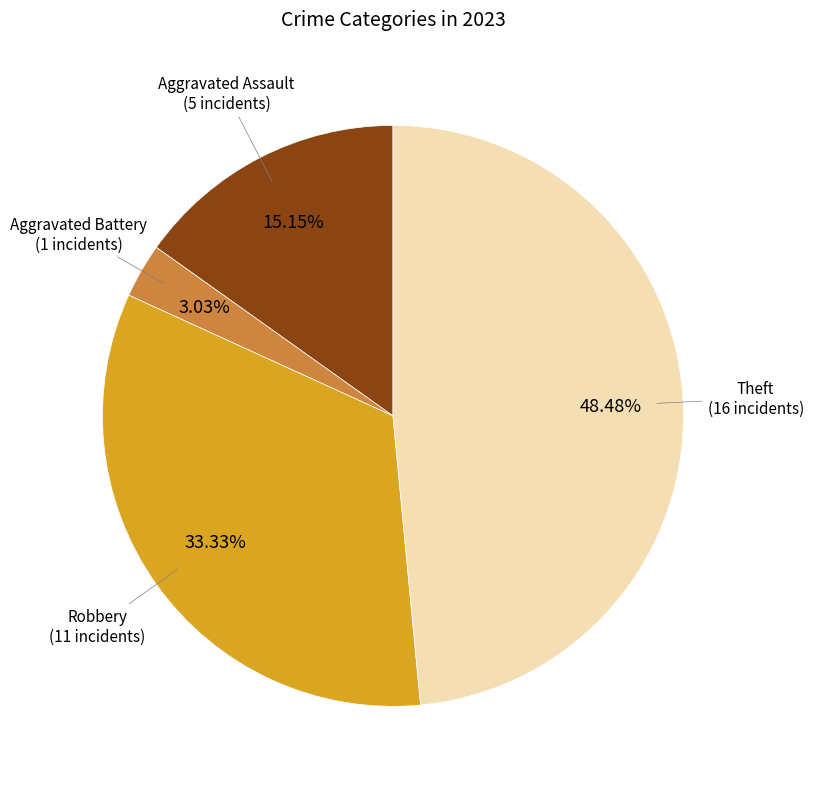

To the nearest percent, what is the average slice percentage?

25%